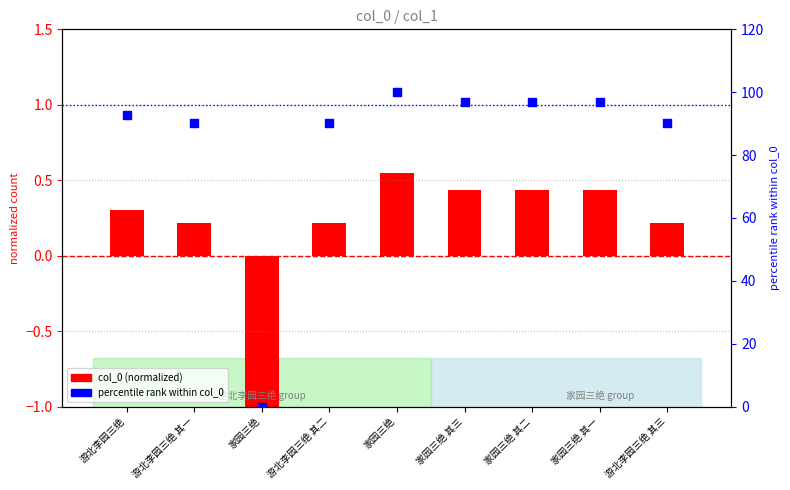

What is the total value across all series at 游北李园三绝?

93.2